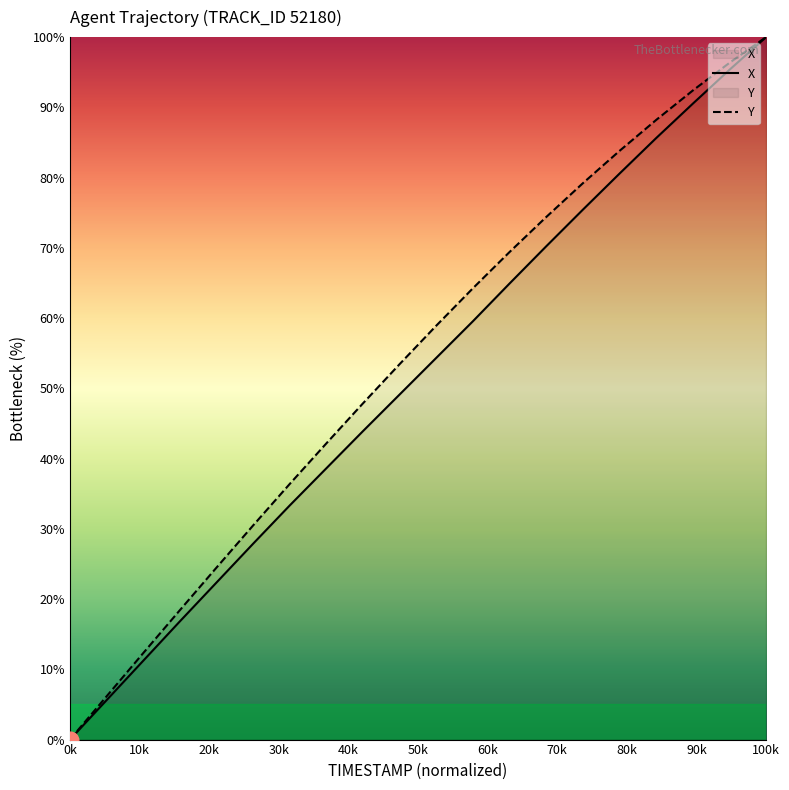

Does the chart have visible grid lines?

No